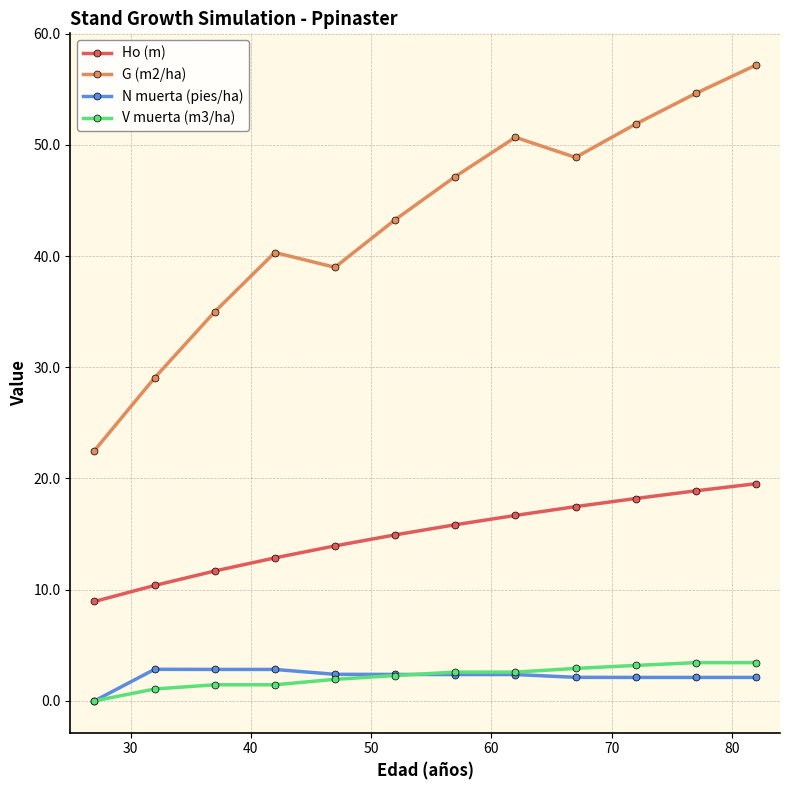

True or false: G (m2/ha) and V muerta (m3/ha) intersect in this chart.

False